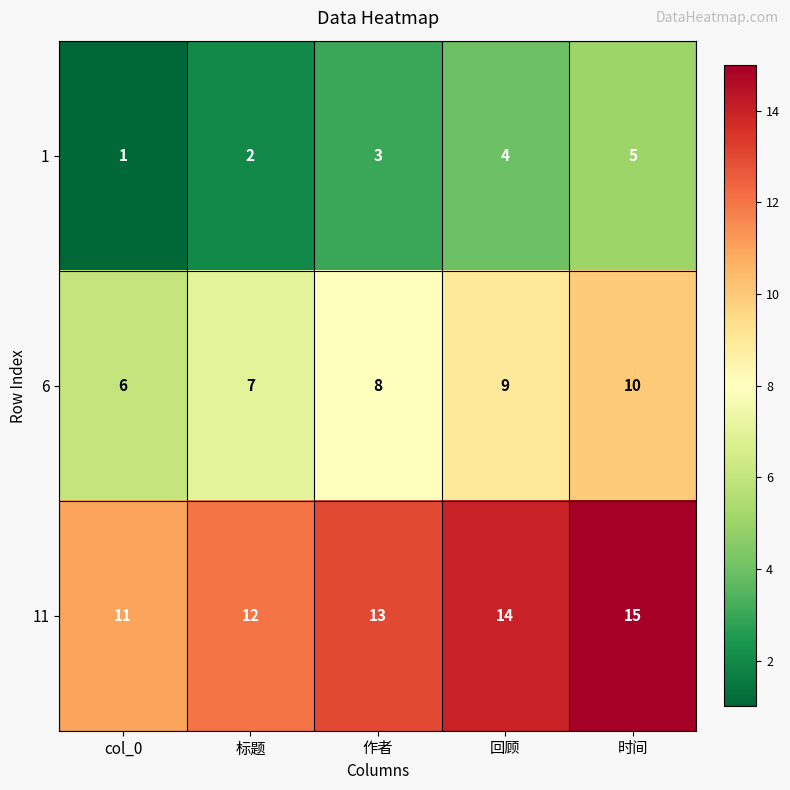

Reading right to left, list all the values displayed in this chart.

1: 5	4	3	2	1
6: 10	9	8	7	6
11: 15	14	13	12	11